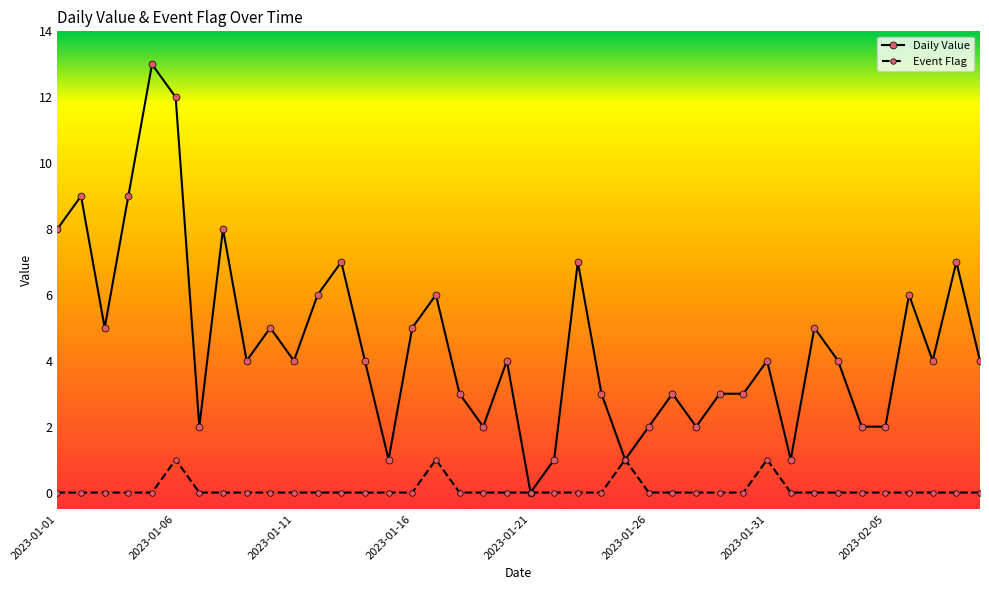

What is the highest value of the Daily Value series?

13